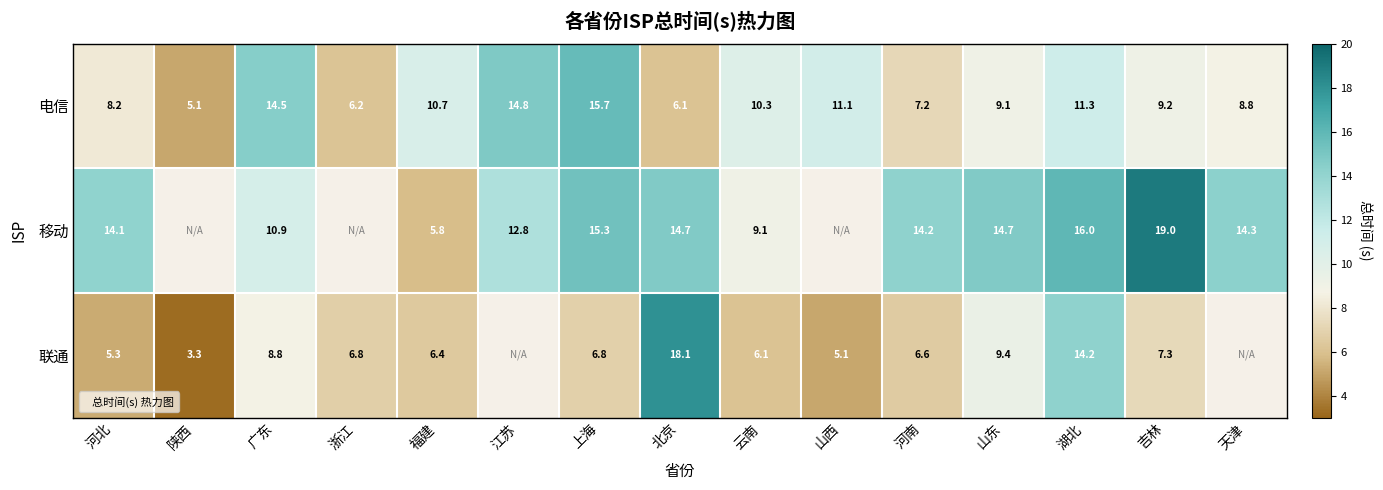

Read the 电信 value at 山东.

9.1